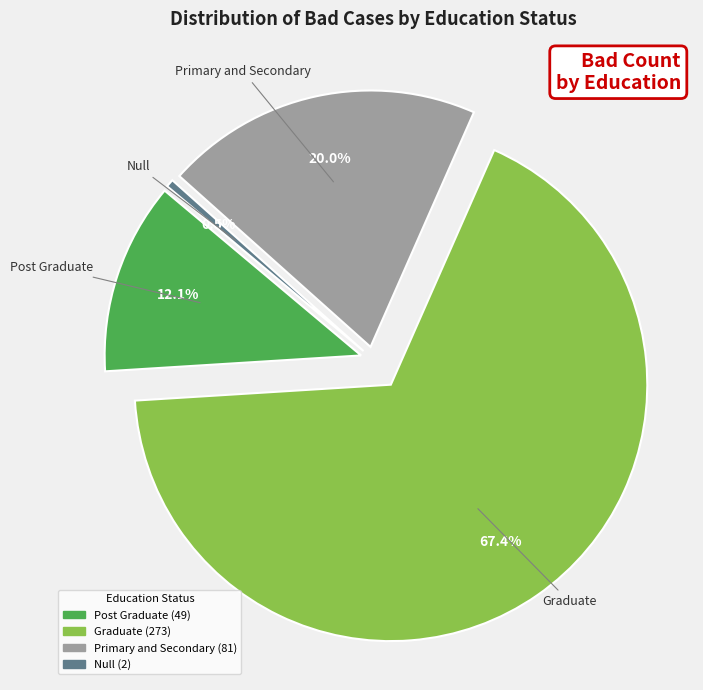

Rank the categories by value from lowest to highest.

Null, Post Graduate, Primary and Secondary, Graduate